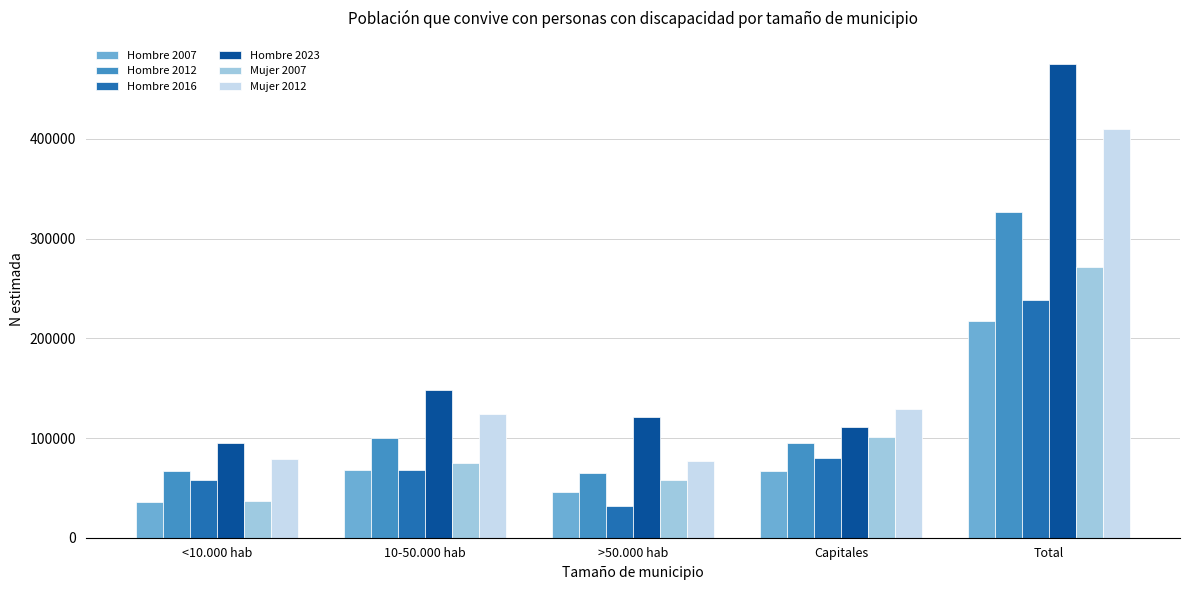

Is it true that Hombre 2023 equals 147668 at 10-50.000 hab?

True